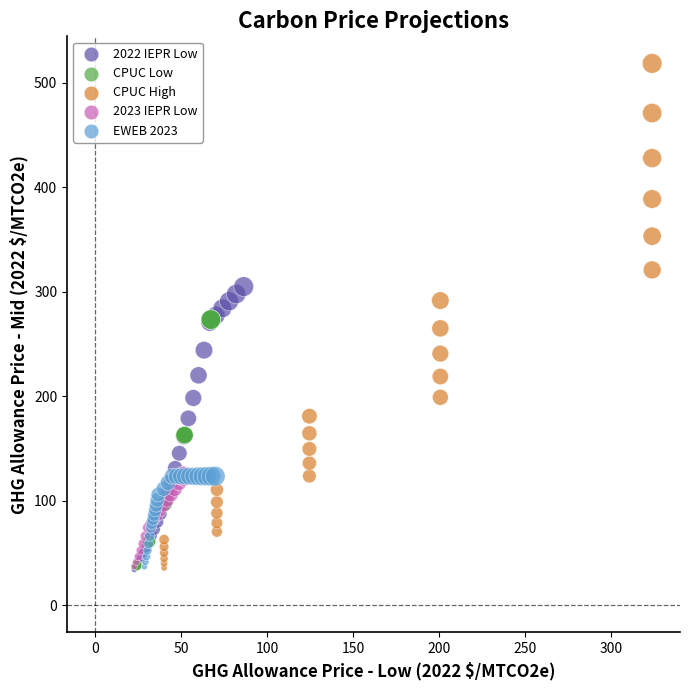

Which series has the largest Y range (max minus min)?

CPUC High